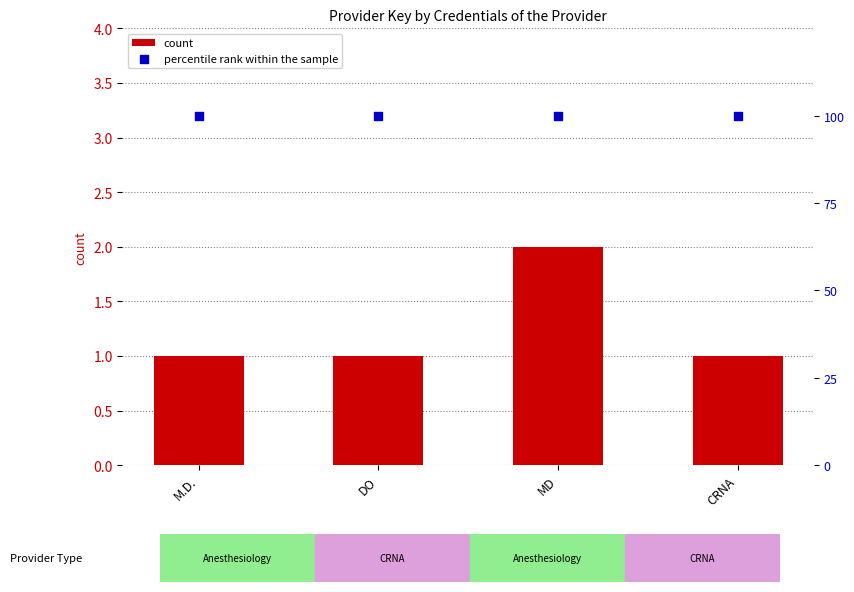

What is the total value across all series at CRNA?

101